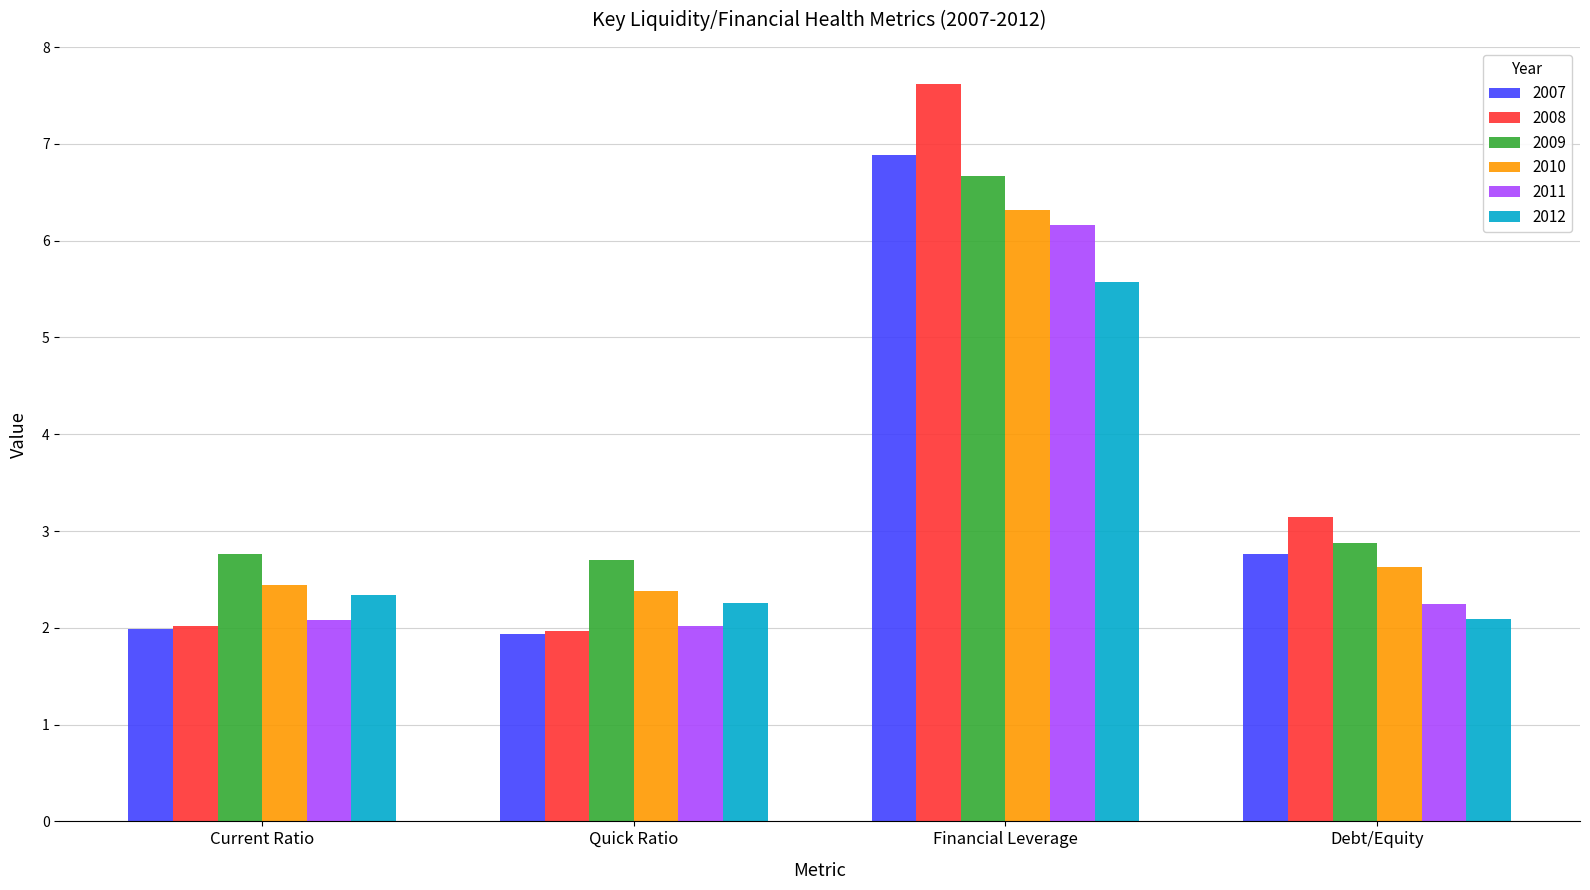

At Financial Leverage, list the series in order from smallest to largest.

2012, 2011, 2010, 2009, 2007, 2008